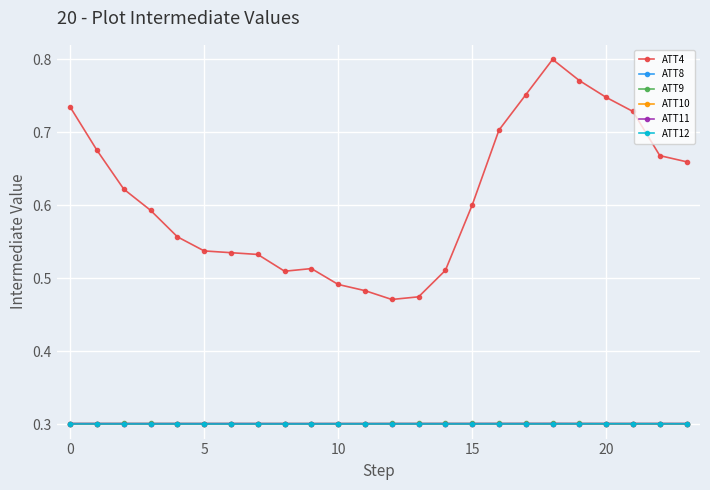

What is the value of the ATT11 point at the 24th from the left?

0.3